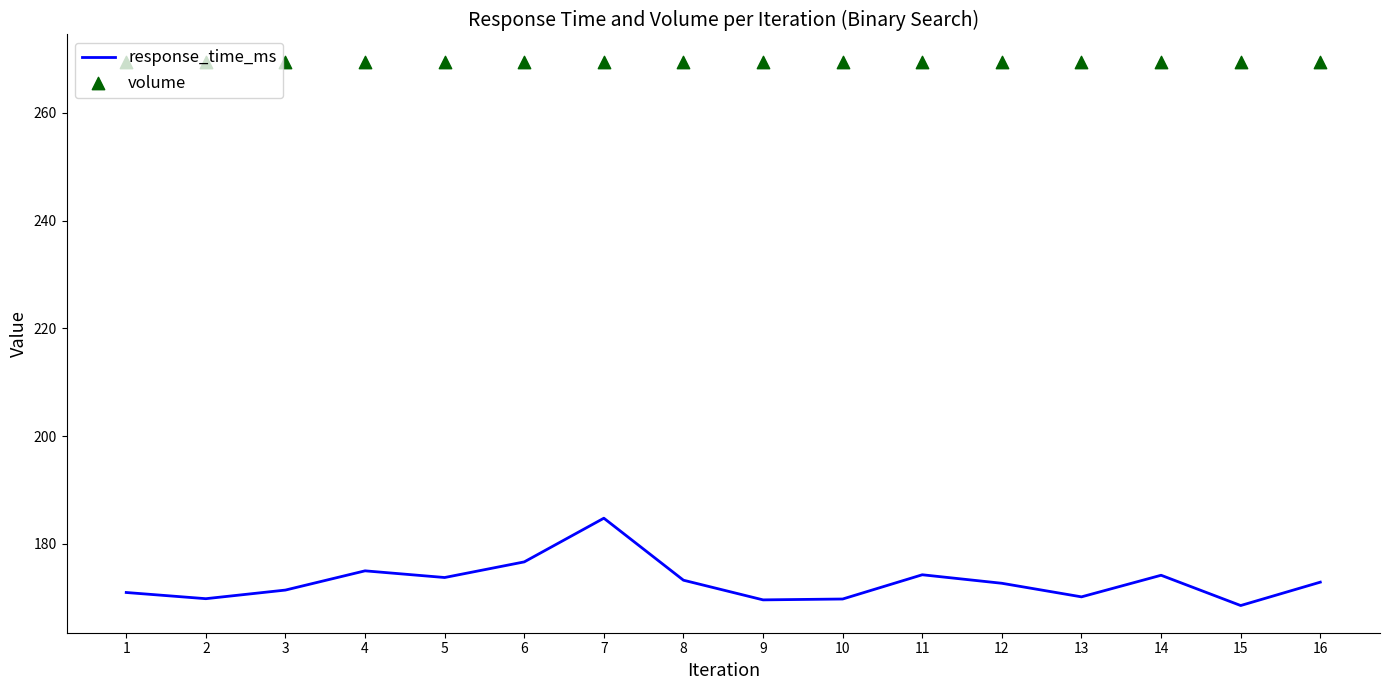

Which series contains the highest Y value?

volume